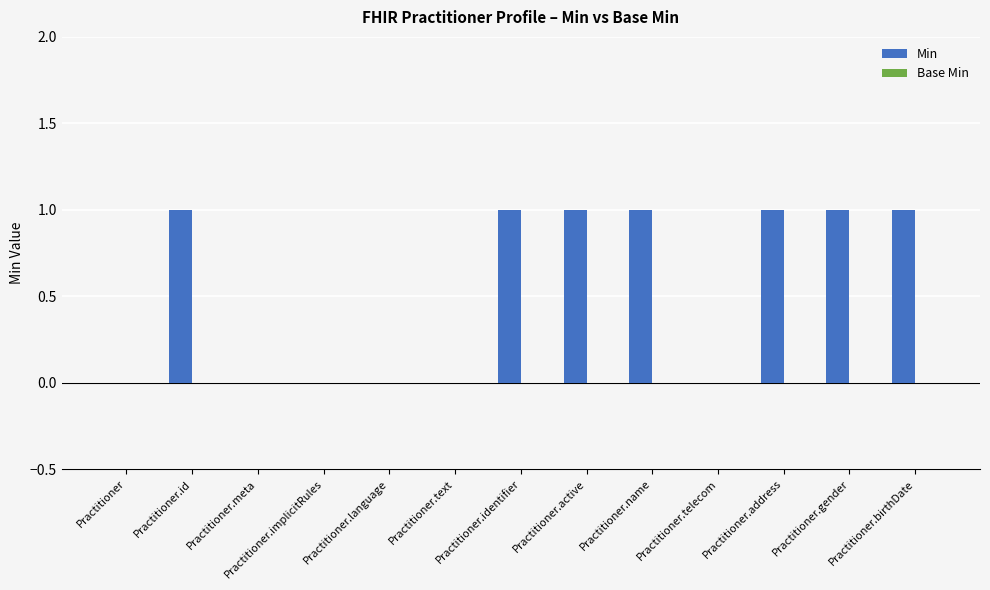

What is the ratio of the value at Practitioner.name to the value at Practitioner.birthDate?

1.0